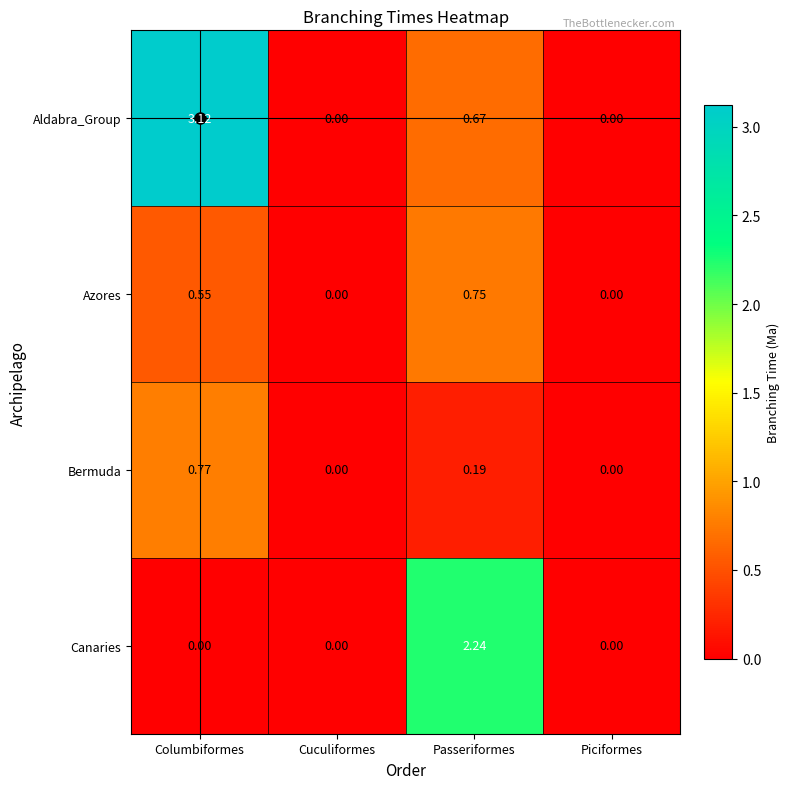

How many categories are shown in the chart?

4